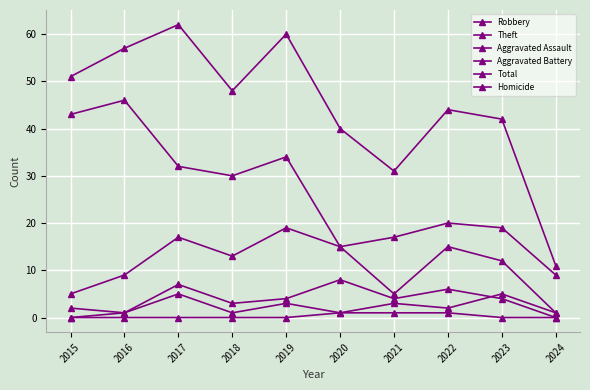

Which category has the lowest value in the Aggravated Battery series?

2024